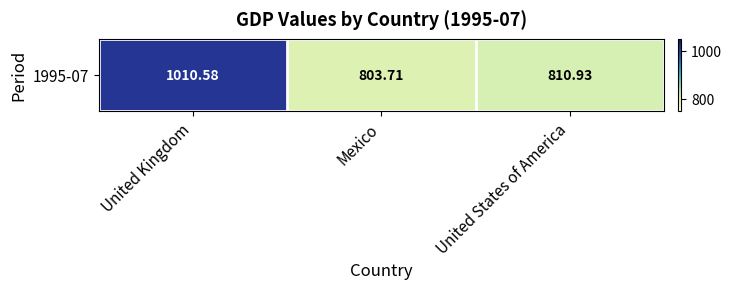

Rank the categories by value from highest to lowest.

United Kingdom, United States of America, Mexico